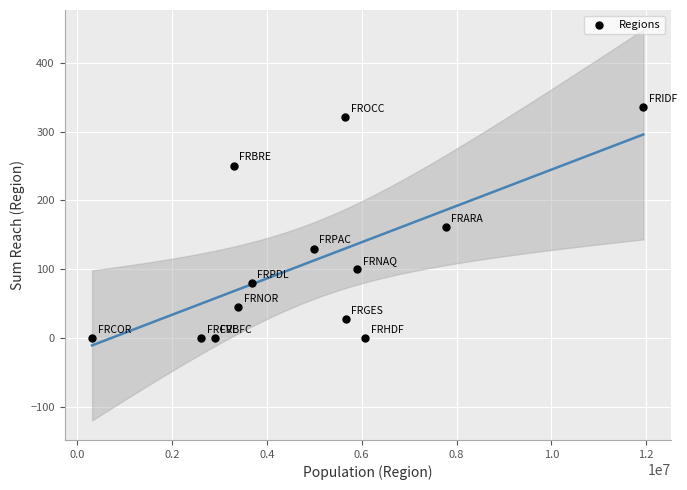

What is the range of Y values (max minus min)?

335